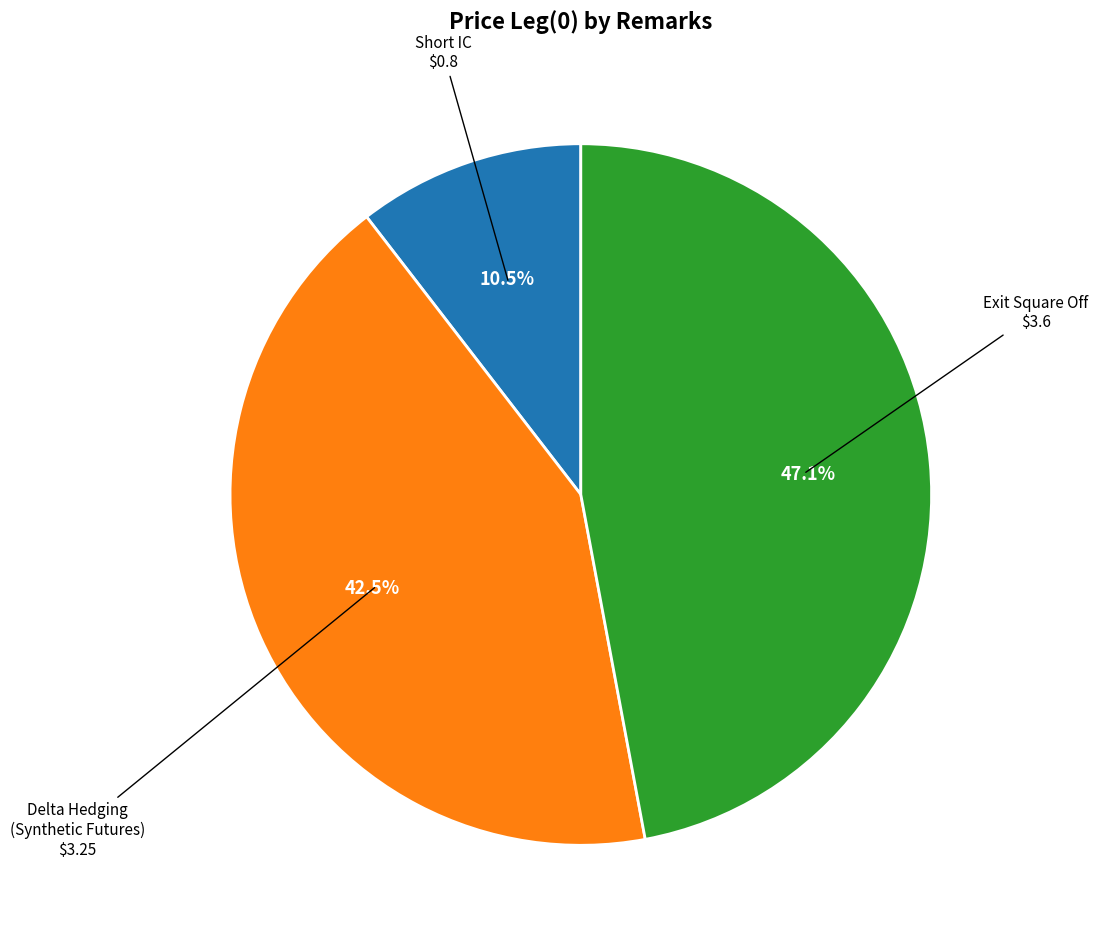

Is there any slice that represents more than half of the pie?

No